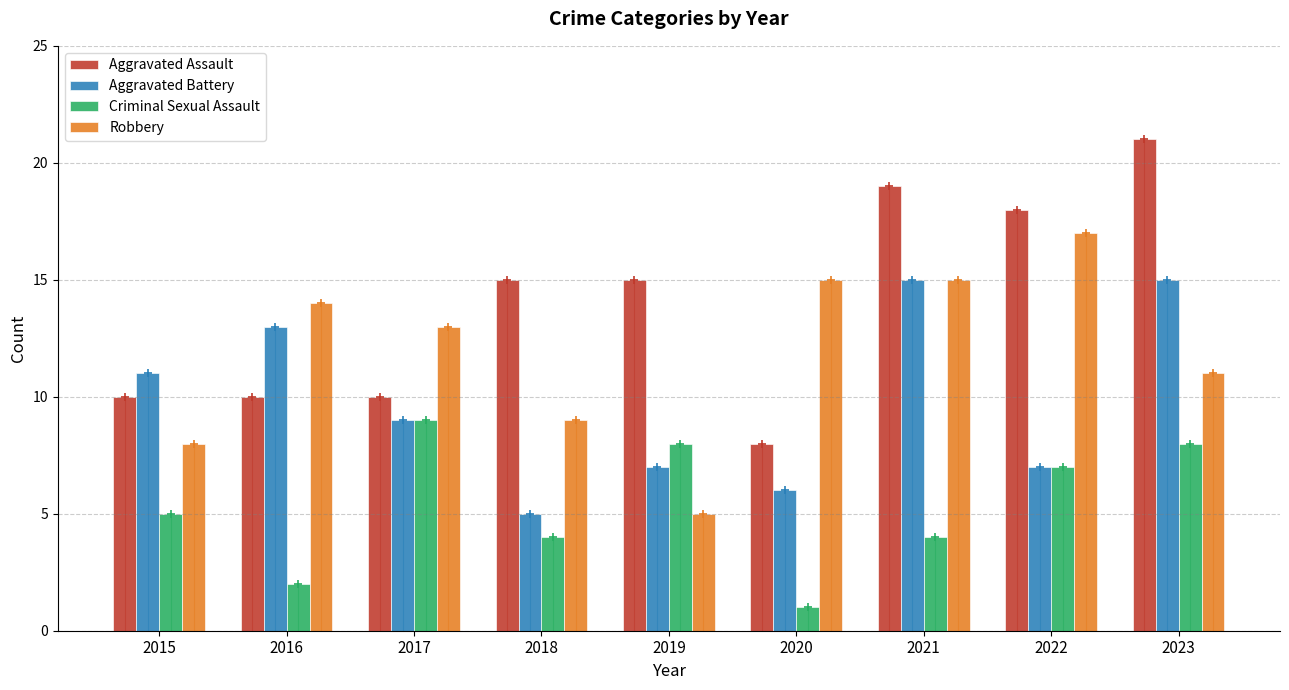

What are all the series names shown in the legend?

Aggravated Assault, Aggravated Battery, Criminal Sexual Assault, Robbery